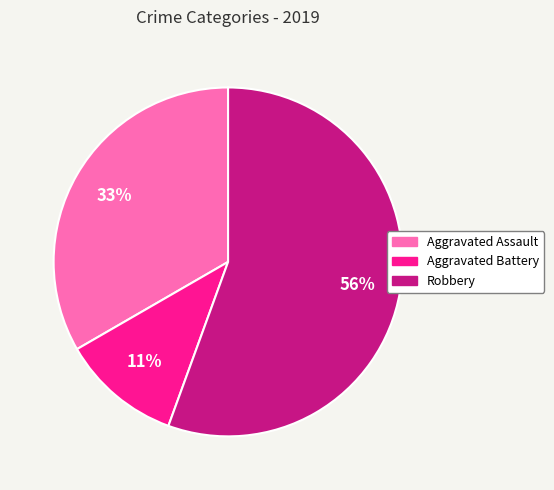

Is there a majority slice in this chart?

Yes